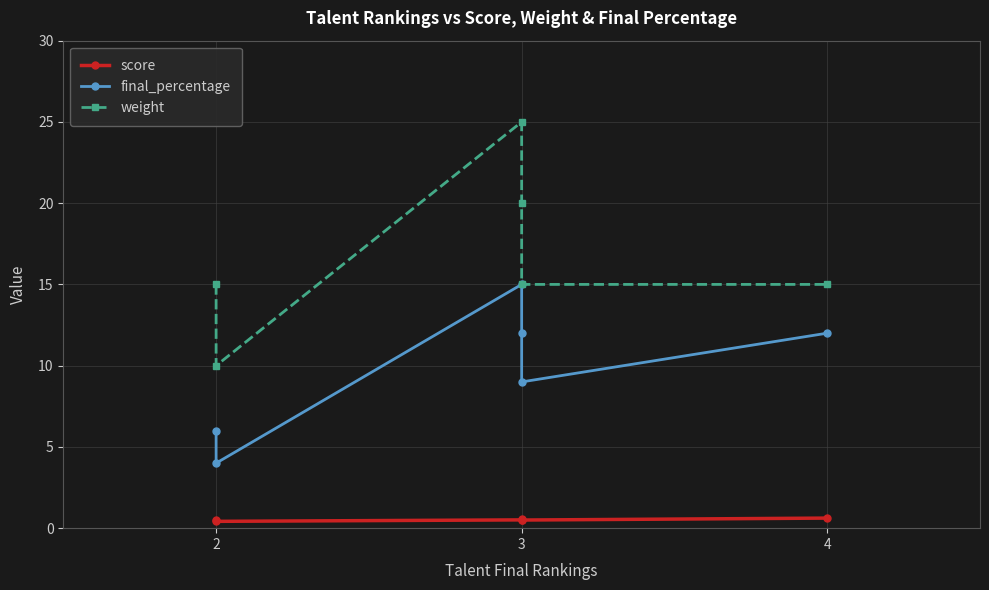

What is the difference between the final_percentage values at 4 and 3?

3.0